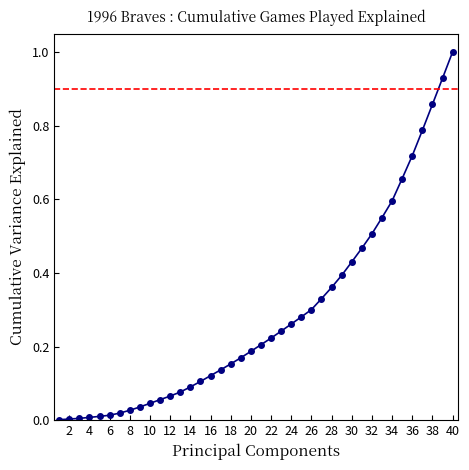

What is the maximum value shown in the chart?

1.0